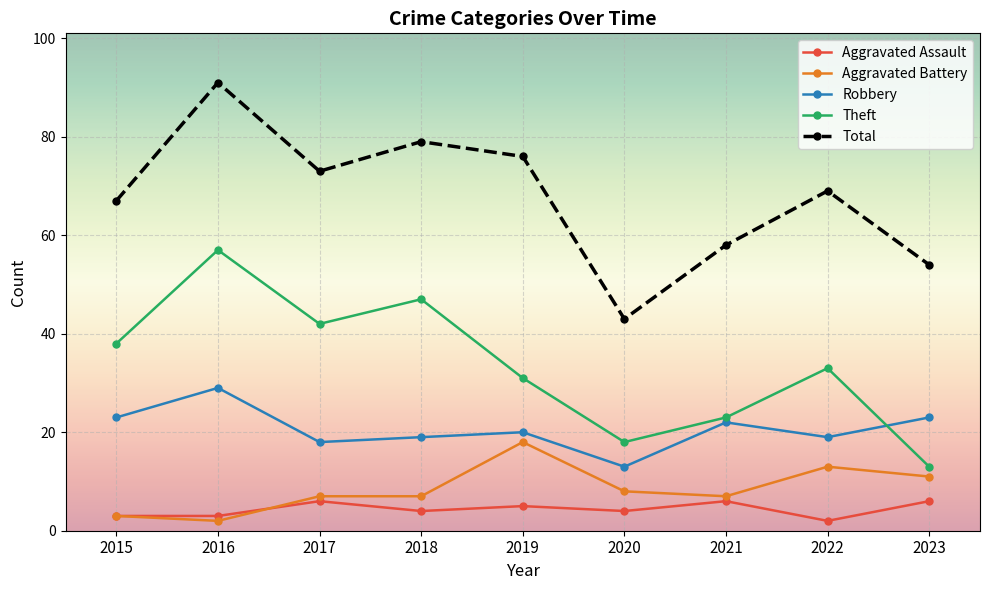

Reading right to left, what are all the values shown in this chart?

Aggravated Assault: 6	2	6	4	5	4	6	3	3
Aggravated Battery: 11	13	7	8	18	7	7	2	3
Robbery: 23	19	22	13	20	19	18	29	23
Theft: 13	33	23	18	31	47	42	57	38
Total: 54	69	58	43	76	79	73	91	67